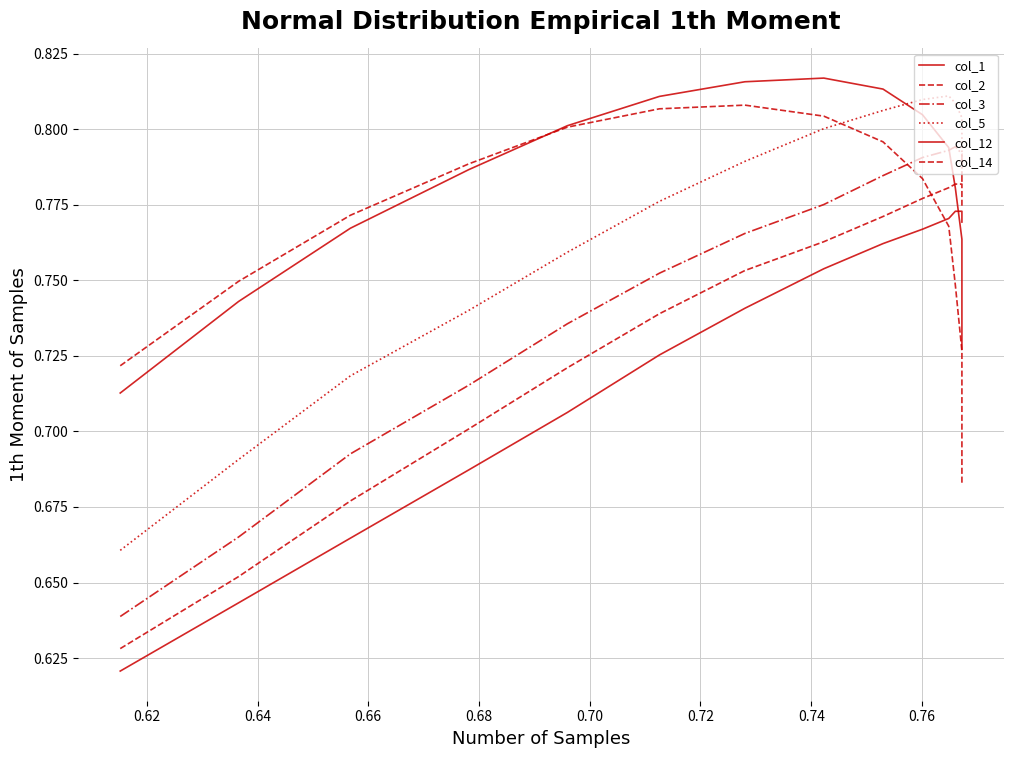

Count the number of data series in this chart.

6